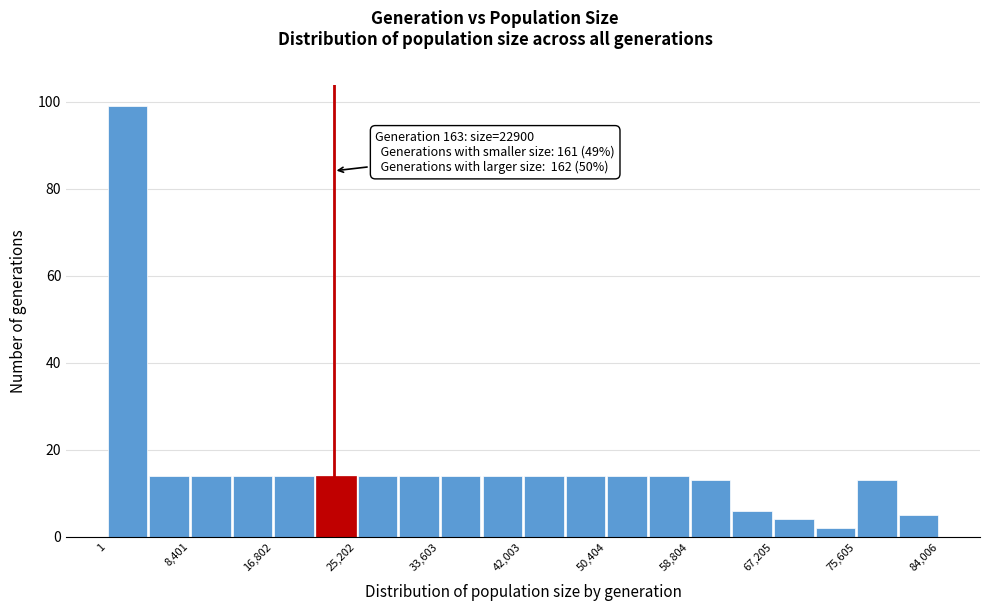

Over which range of the x-axis is the bar tallest?

0 to 4000